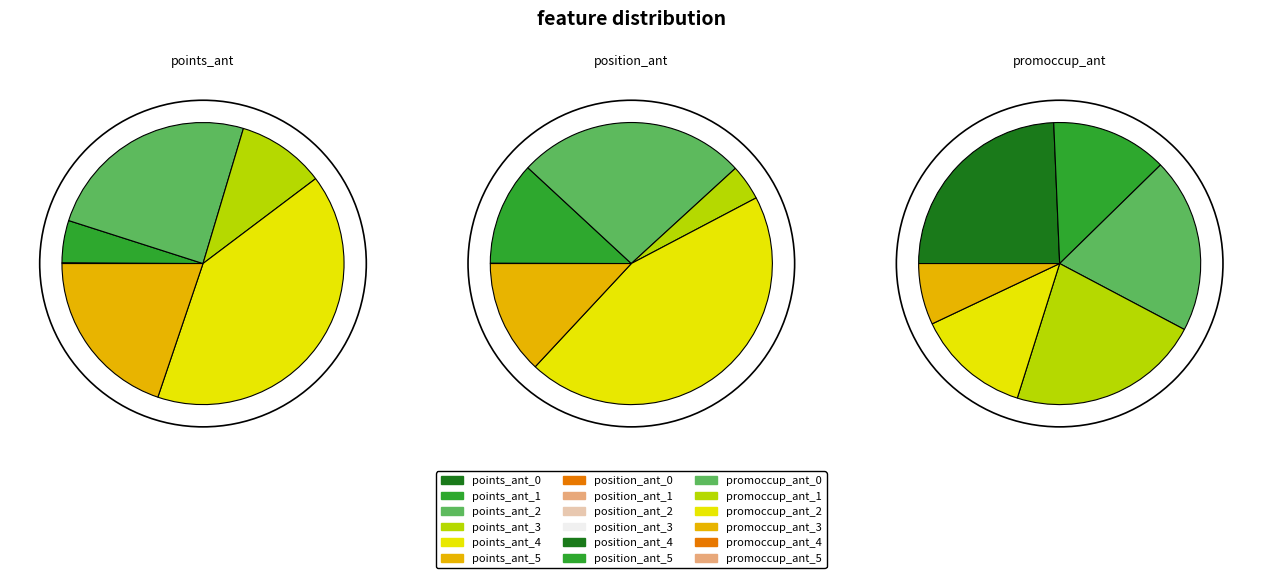

To the nearest percent, what is the difference between the largest and smallest slice percentages?

17%